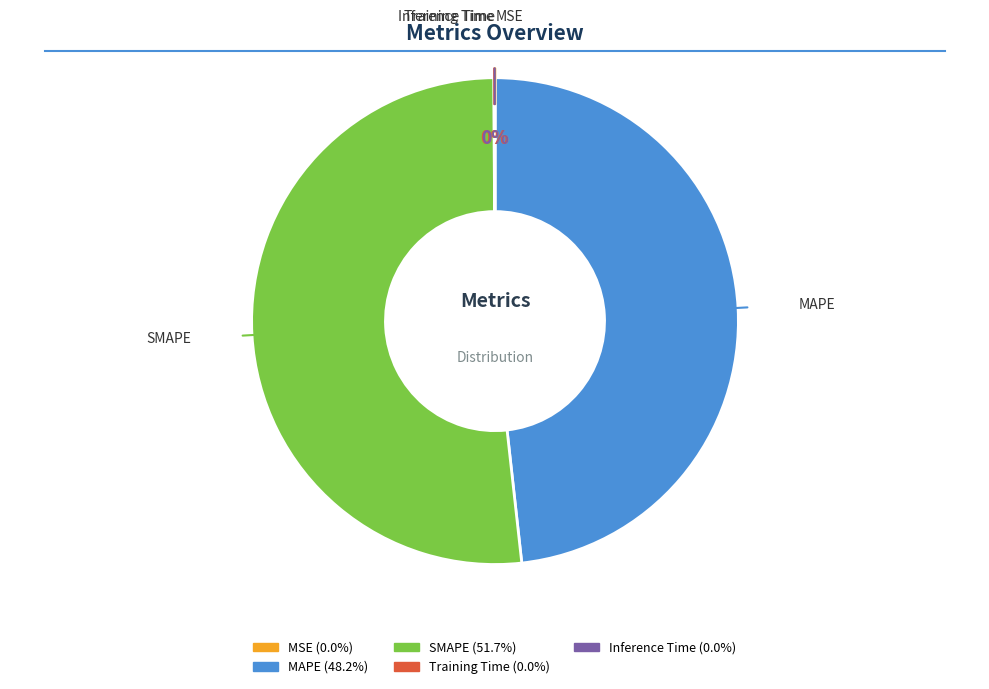

The SMAPE slice represents 52% of the pie. True or false?

True